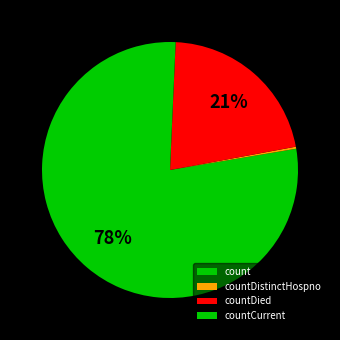

What is the change in value from count to countDied?

-12786